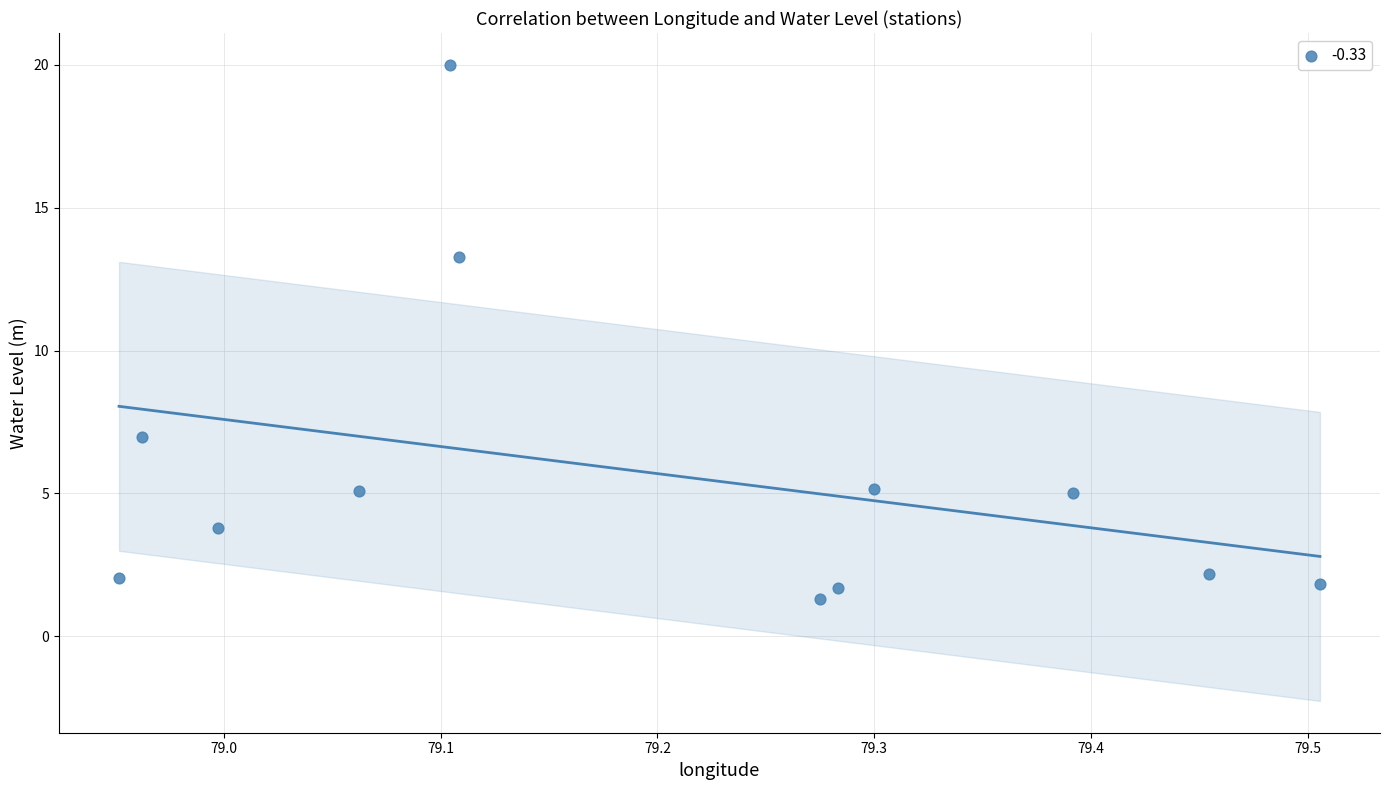

What is the range of Y values (max minus min)?

18.7